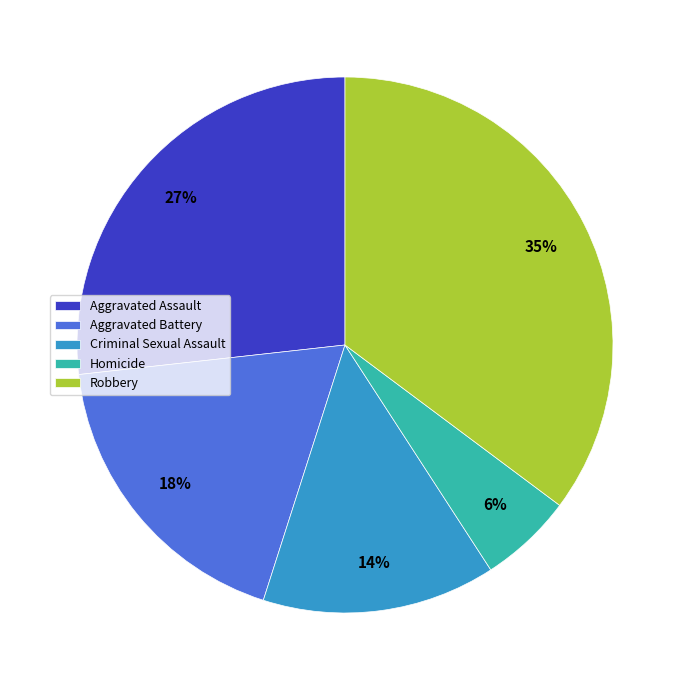

Is Aggravated Assault the majority of the pie?

No